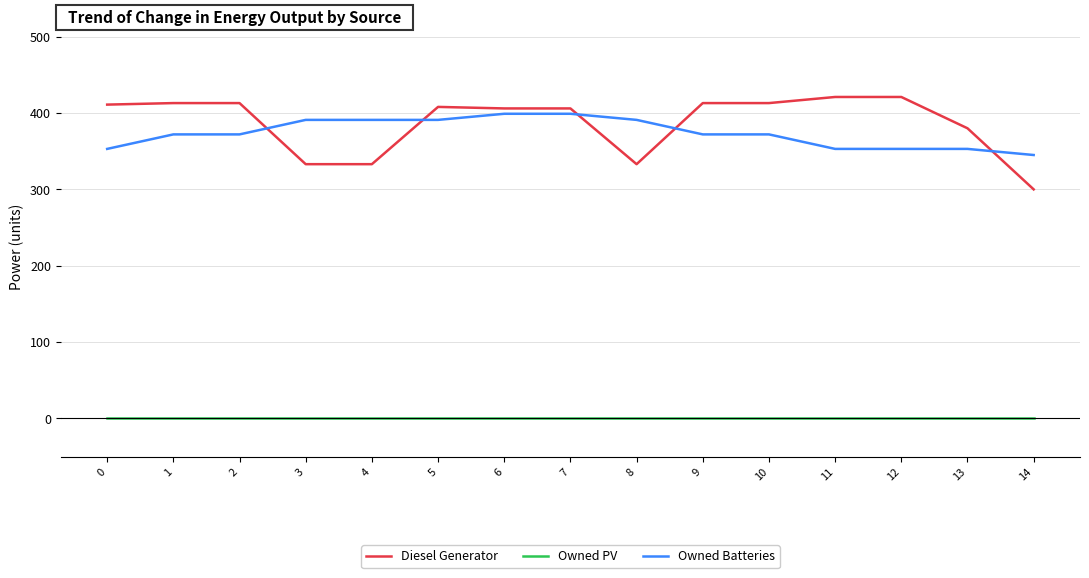

The Owned PV series shows 0.0 at 10. True or false?

True